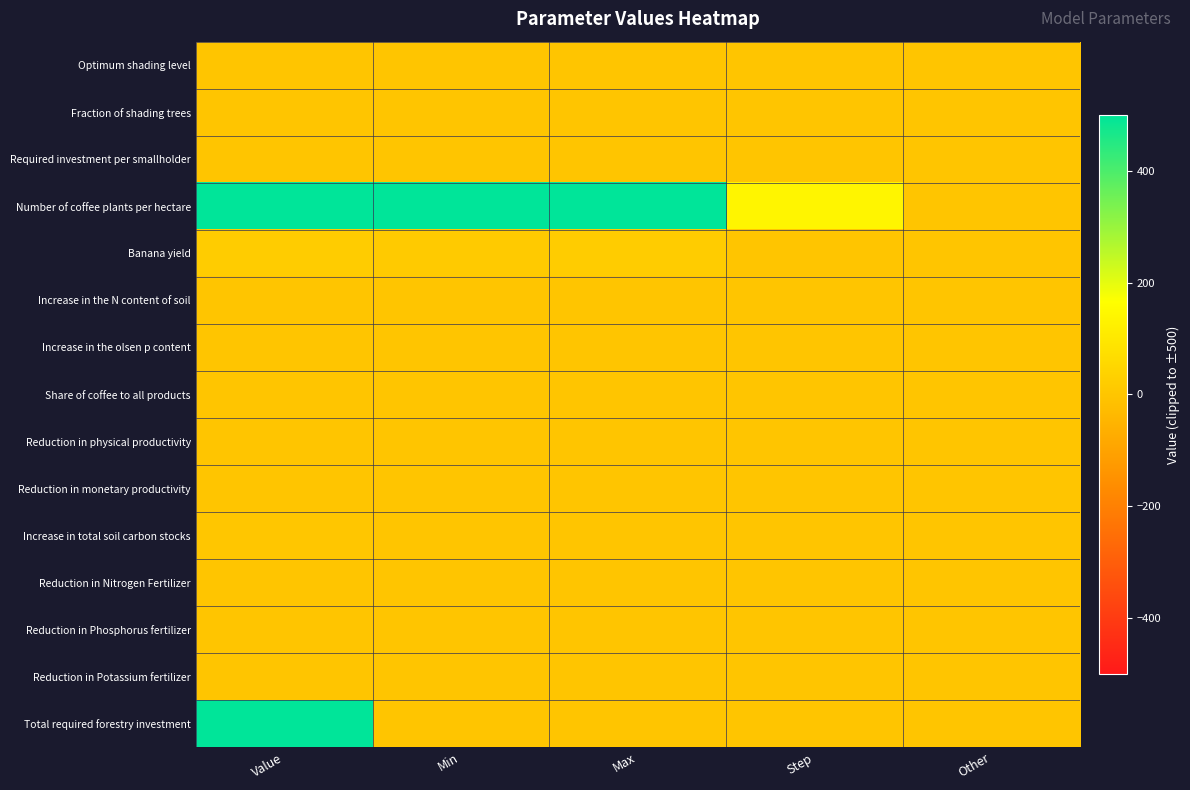

Which series has the largest total across all categories?

Number of coffee plants per hectare